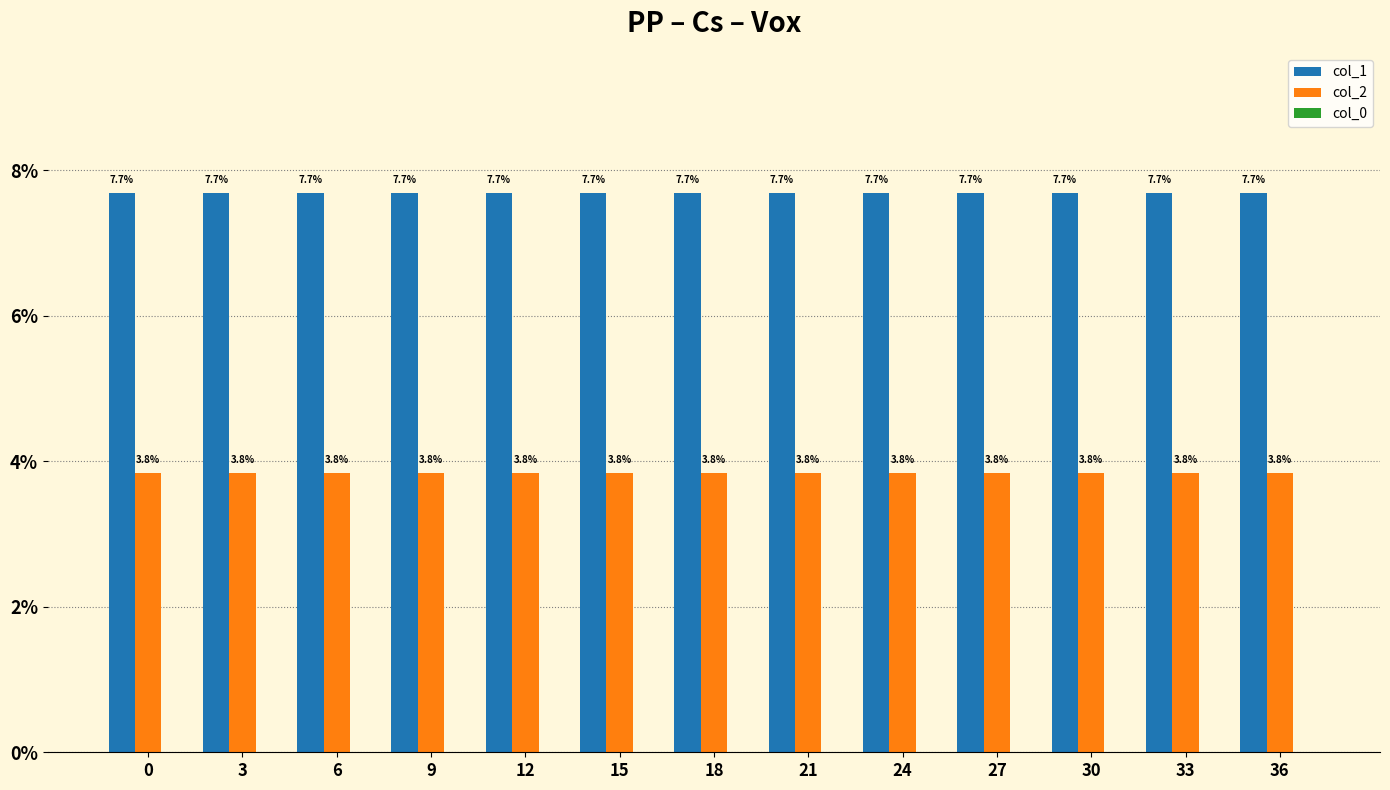

Which series has the largest total across all categories?

col_1